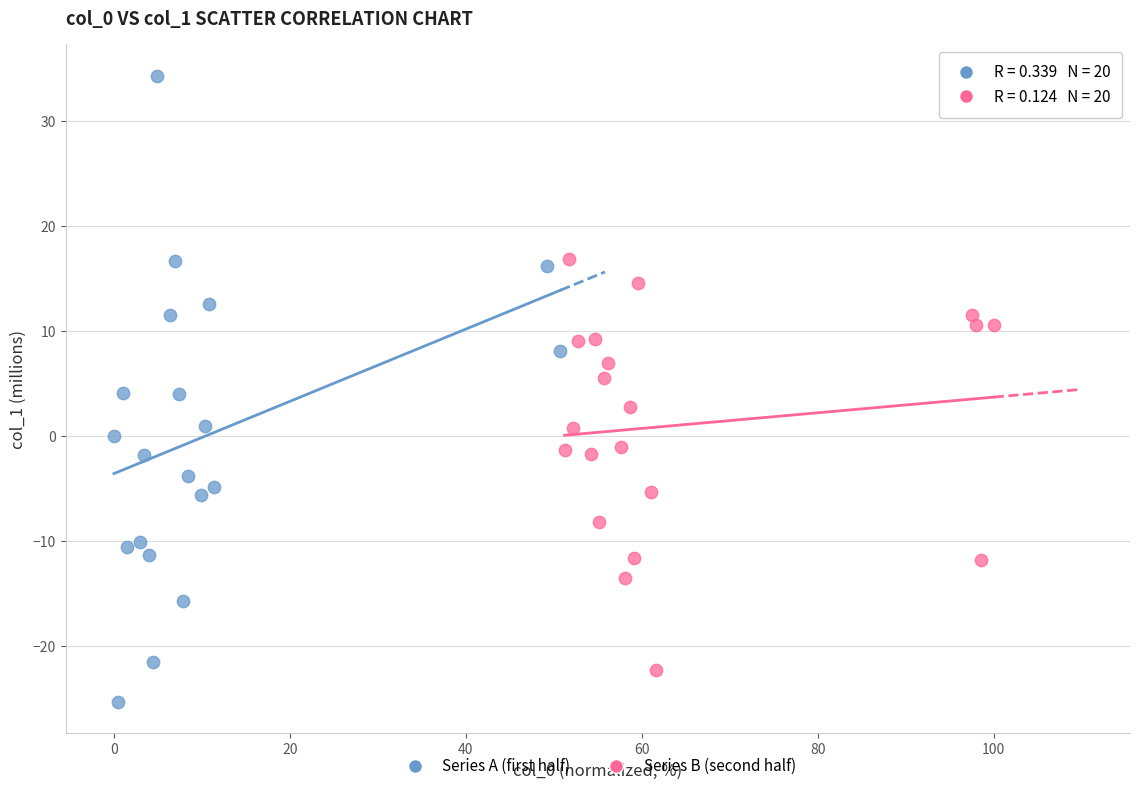

Which series reaches the maximum Y coordinate?

Series A (first half)